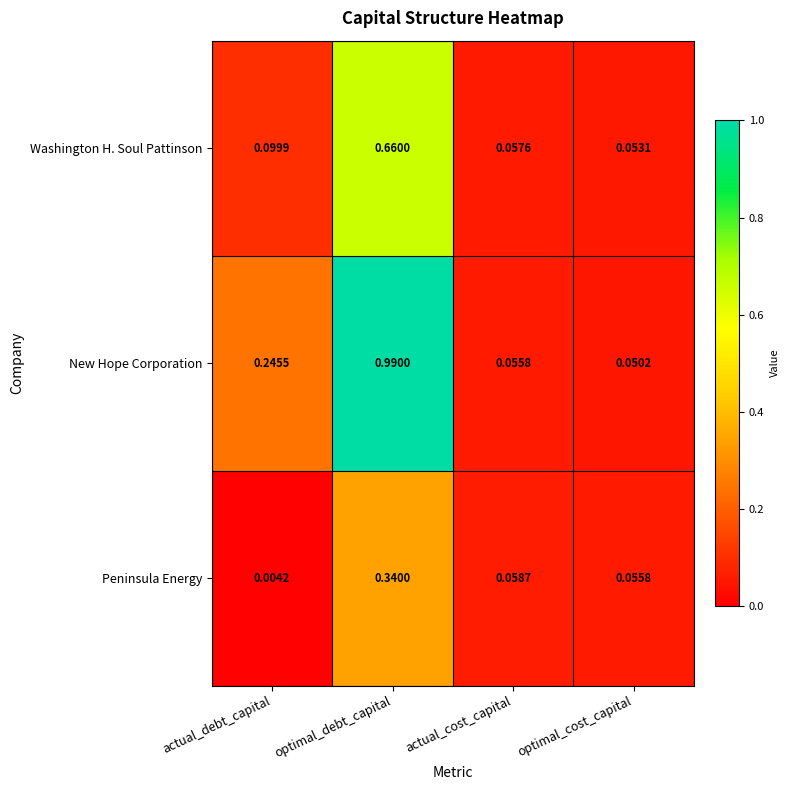

Which label corresponds to the largest value in the chart?

optimal_debt_capital